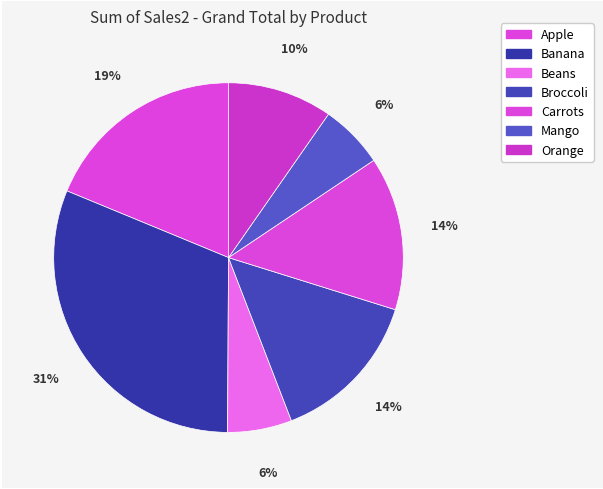

How many slices are in this pie chart?

7